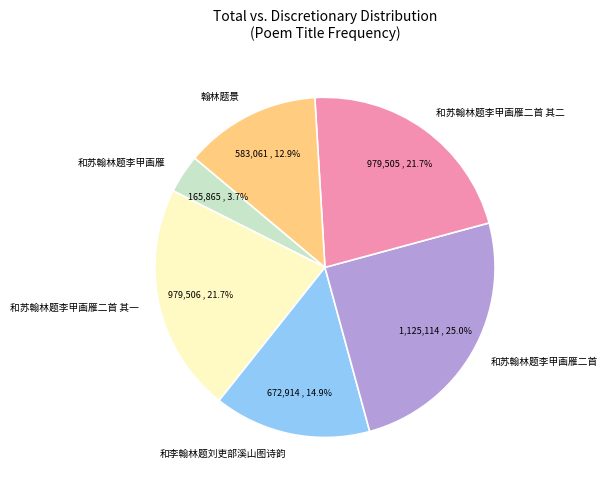

How many segments does this pie chart have?

6